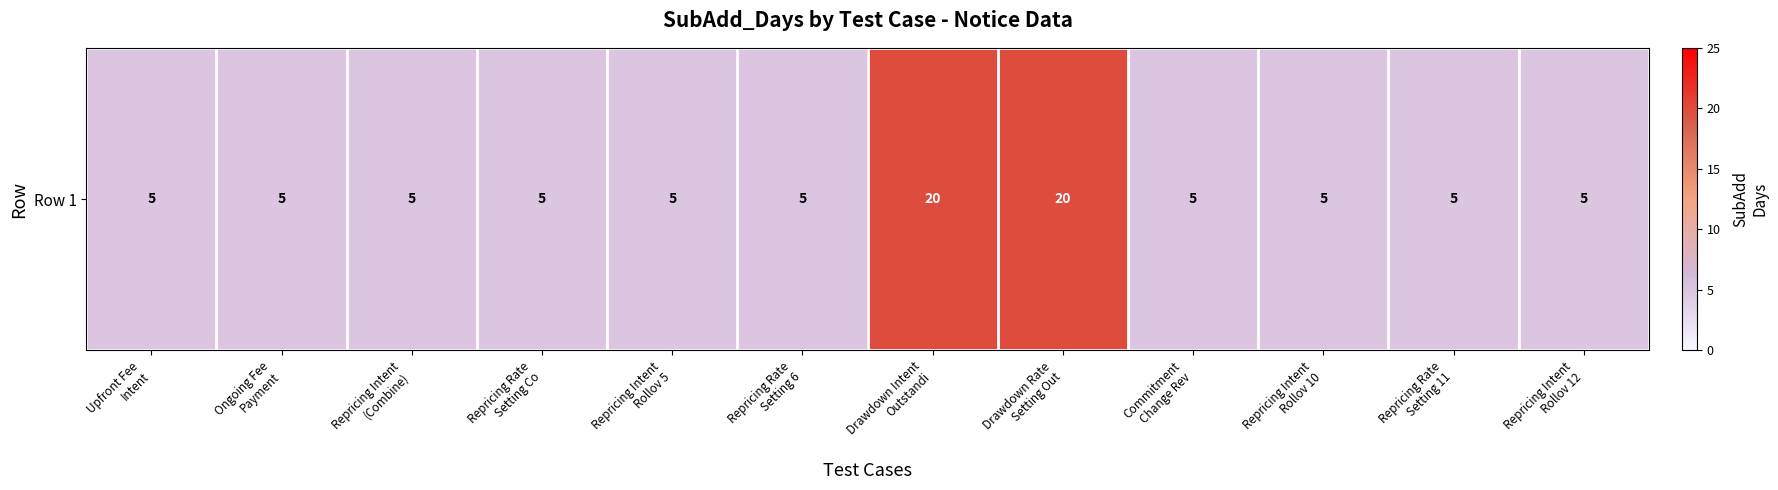

Reading right to left, transcribe all the data shown in this chart.

5	5	5	5	20	20	5	5	5	5	5	5